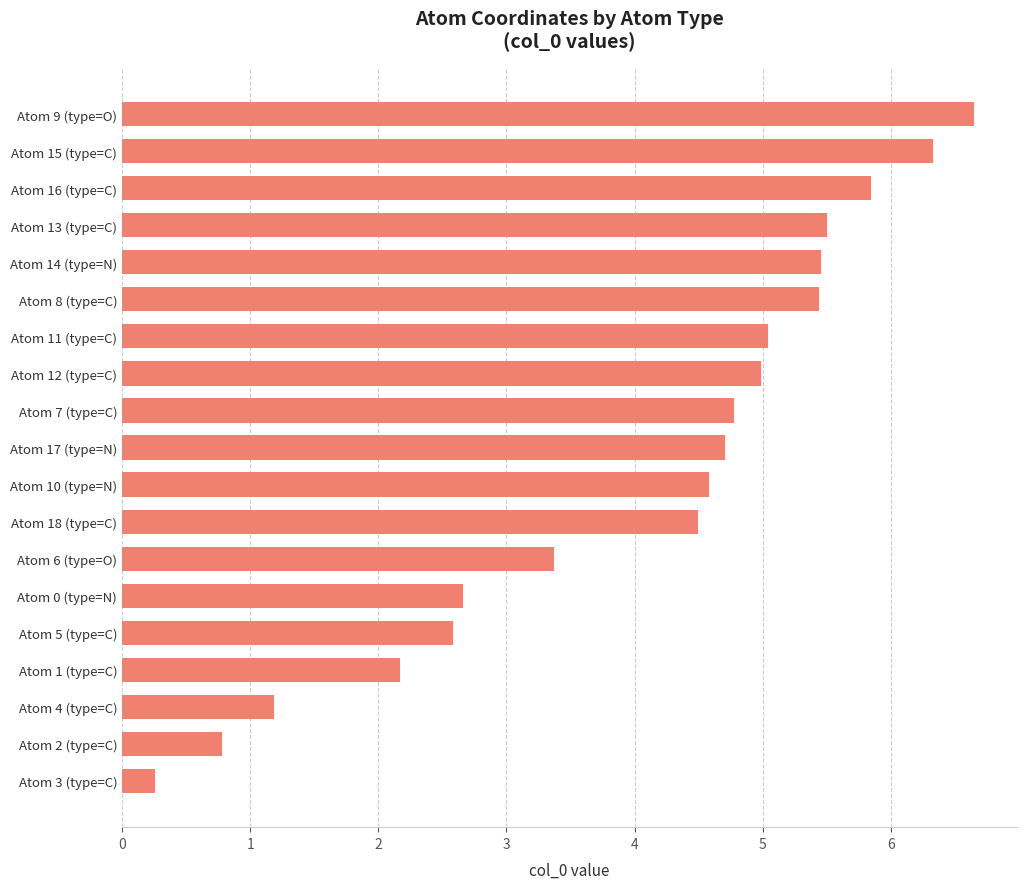

True or false: the data shows 6.7 at Atom 9 (type=O).

True